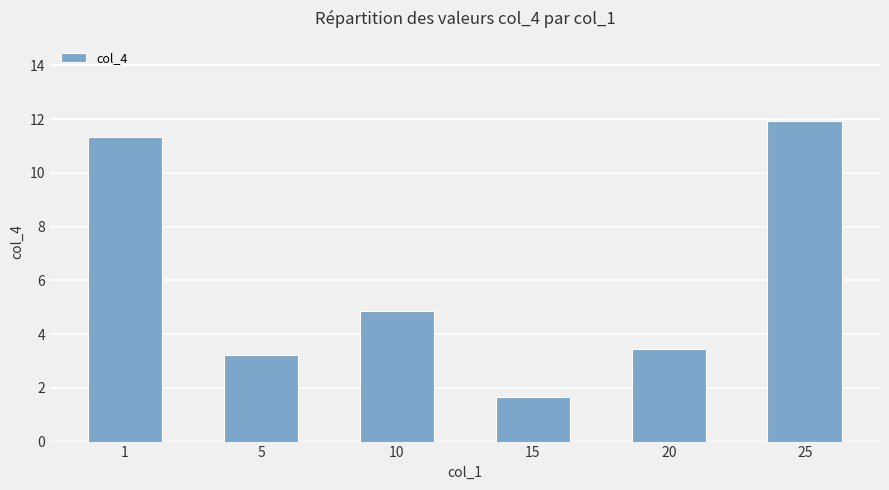

How many distinct data groups are displayed?

1